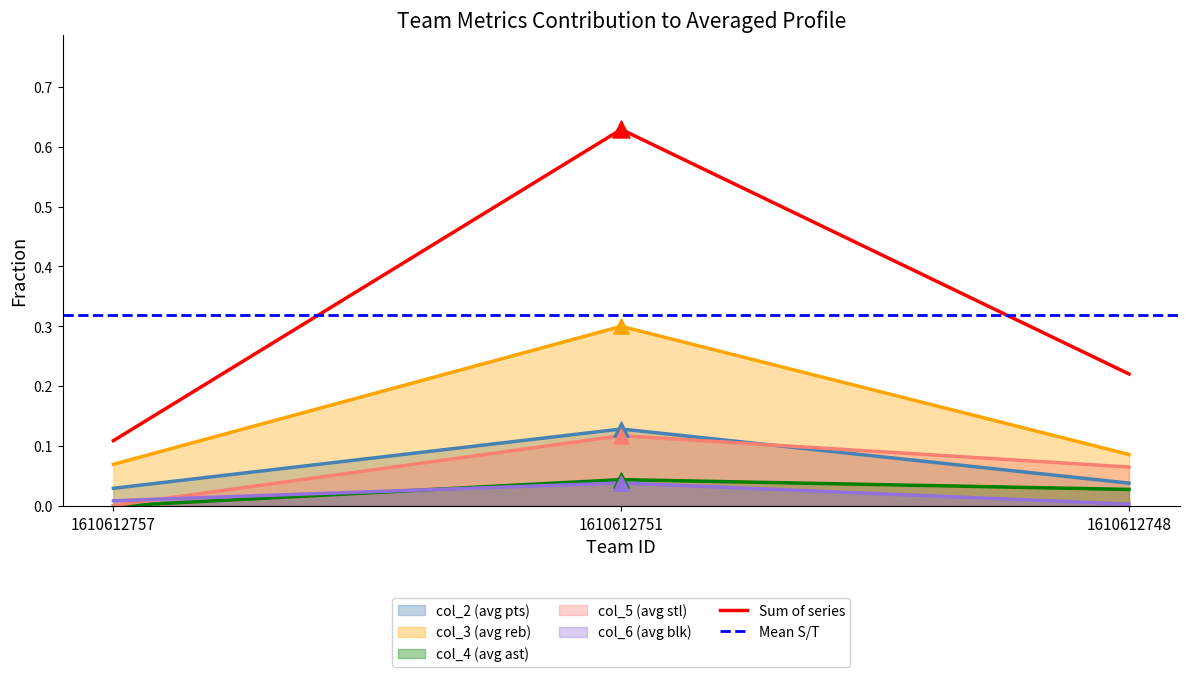

At how many categories does at least one series exceed 0?

3